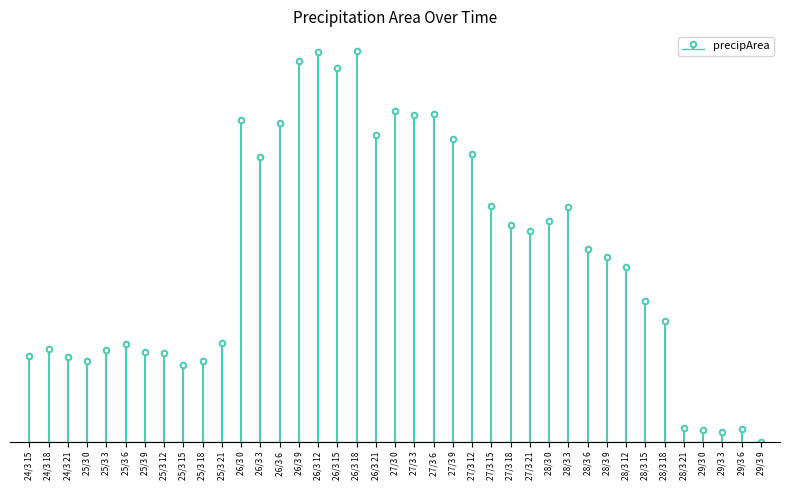

The value at 24/3 18 is 713. True or false?

True